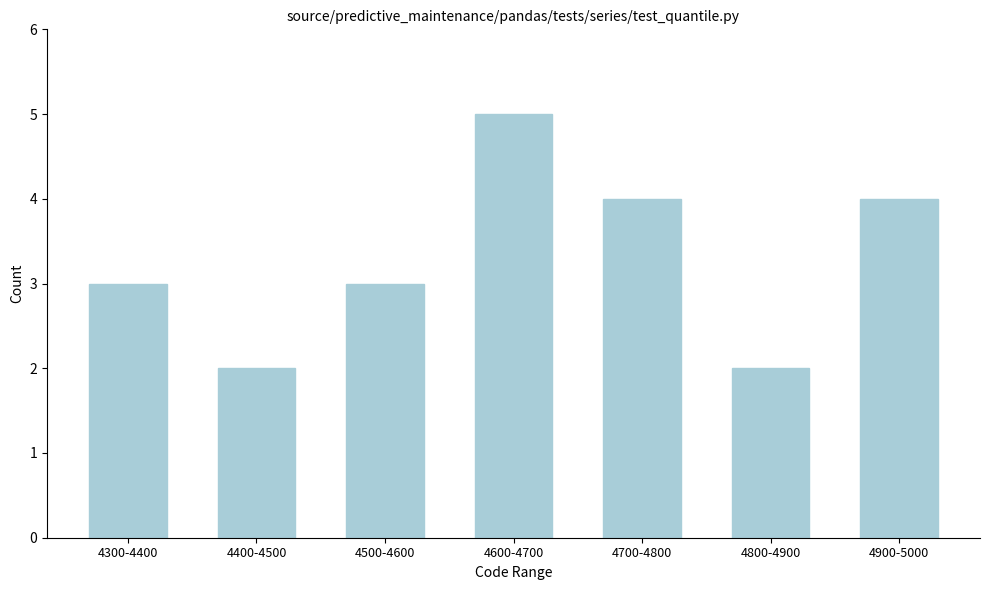

Reading right to left, list all the values displayed in this chart.

4900-5000=4	4800-4900=2	4700-4800=4	4600-4700=5	4500-4600=3	4400-4500=2	4300-4400=3